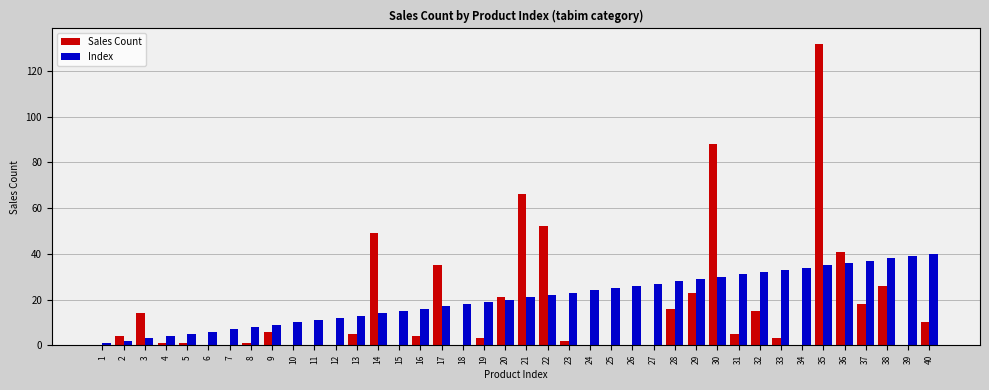

Count the number of categories in the chart.

40